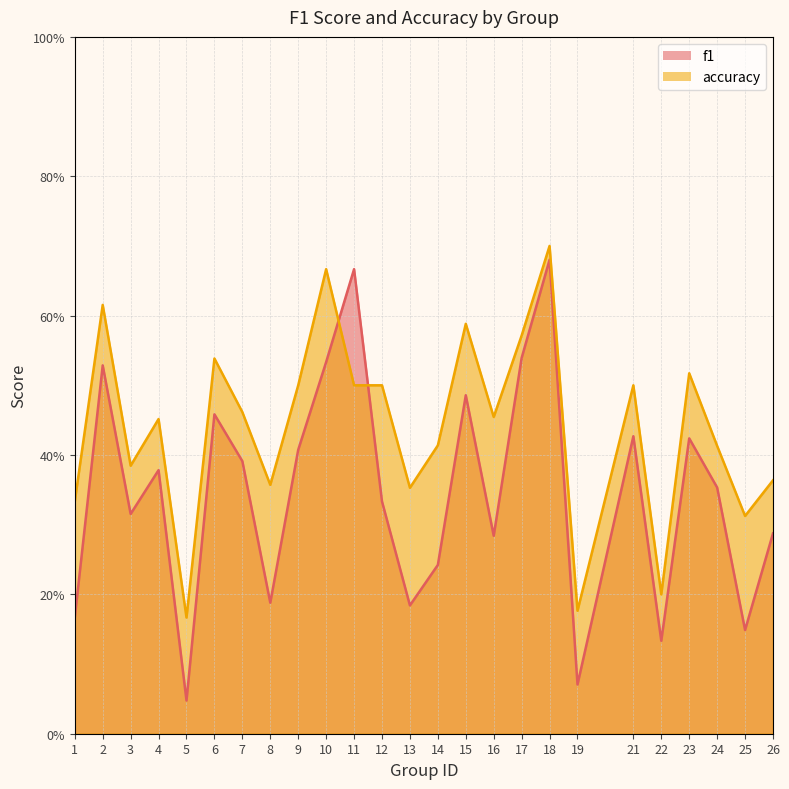

What is the total value across all series at 24?

0.8